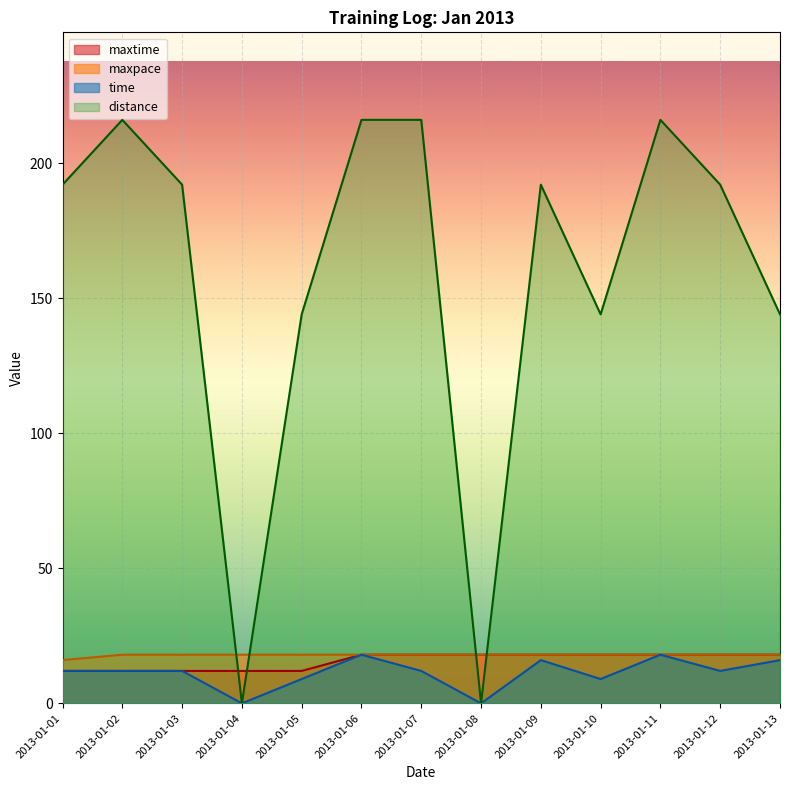

Where does the distance series first go above 192?

2013-01-02